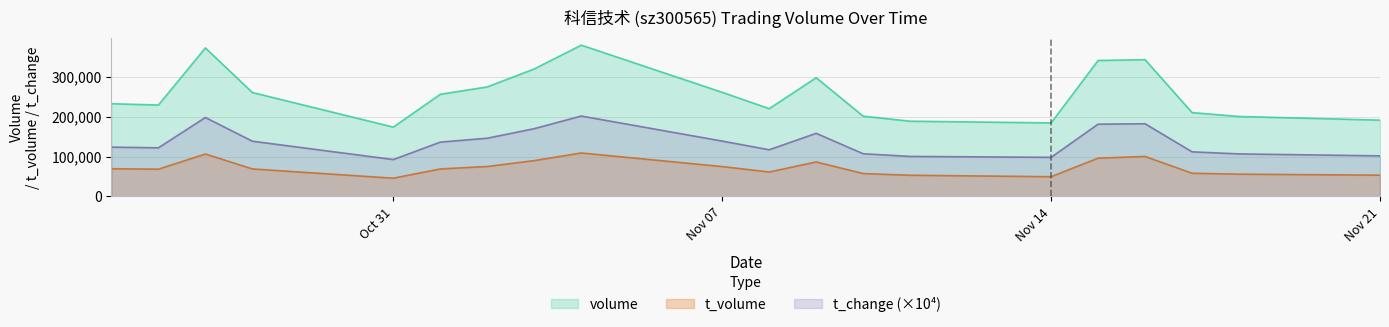

What is the value of the volume point at the 6th from the left?

256257.0